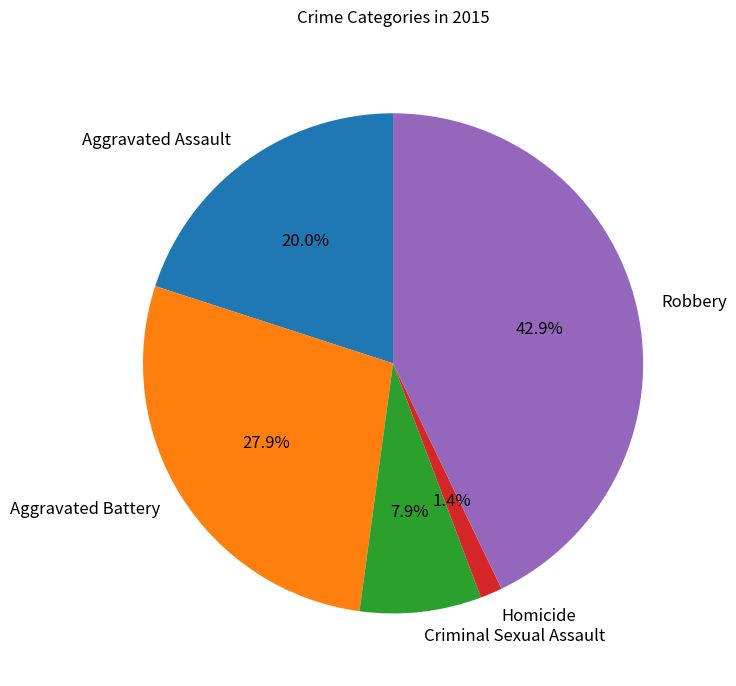

To the nearest percent, what is the average slice percentage?

20%